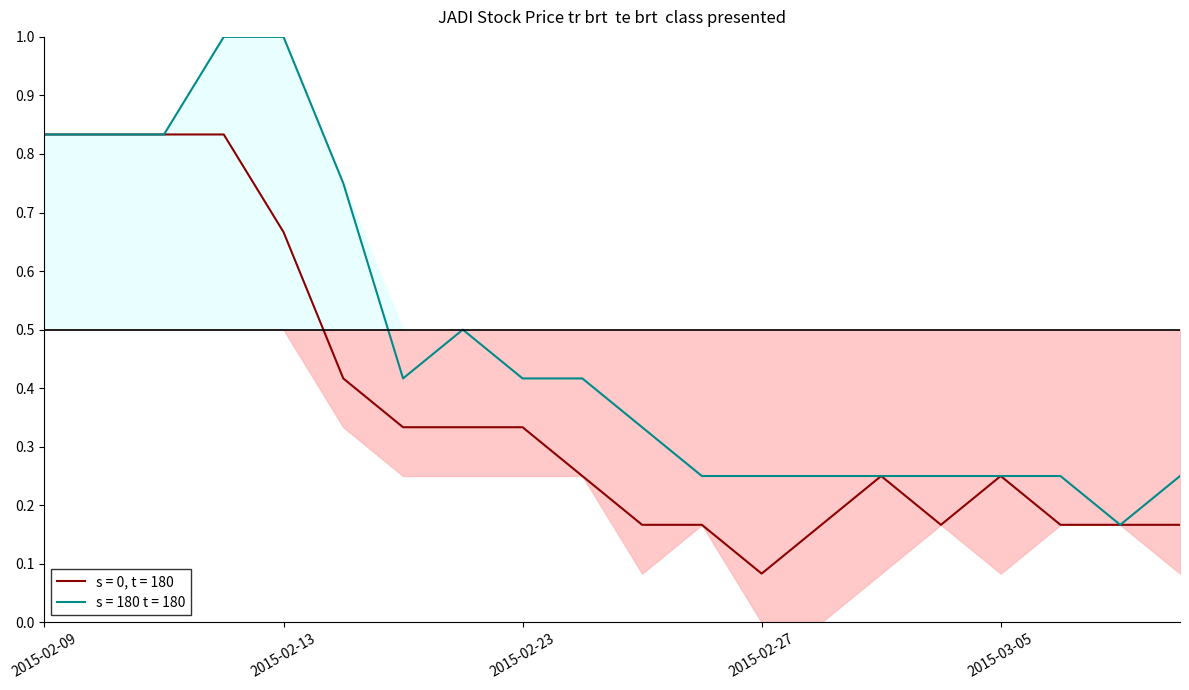

Which category has the highest value in the high series?

2015-02-12